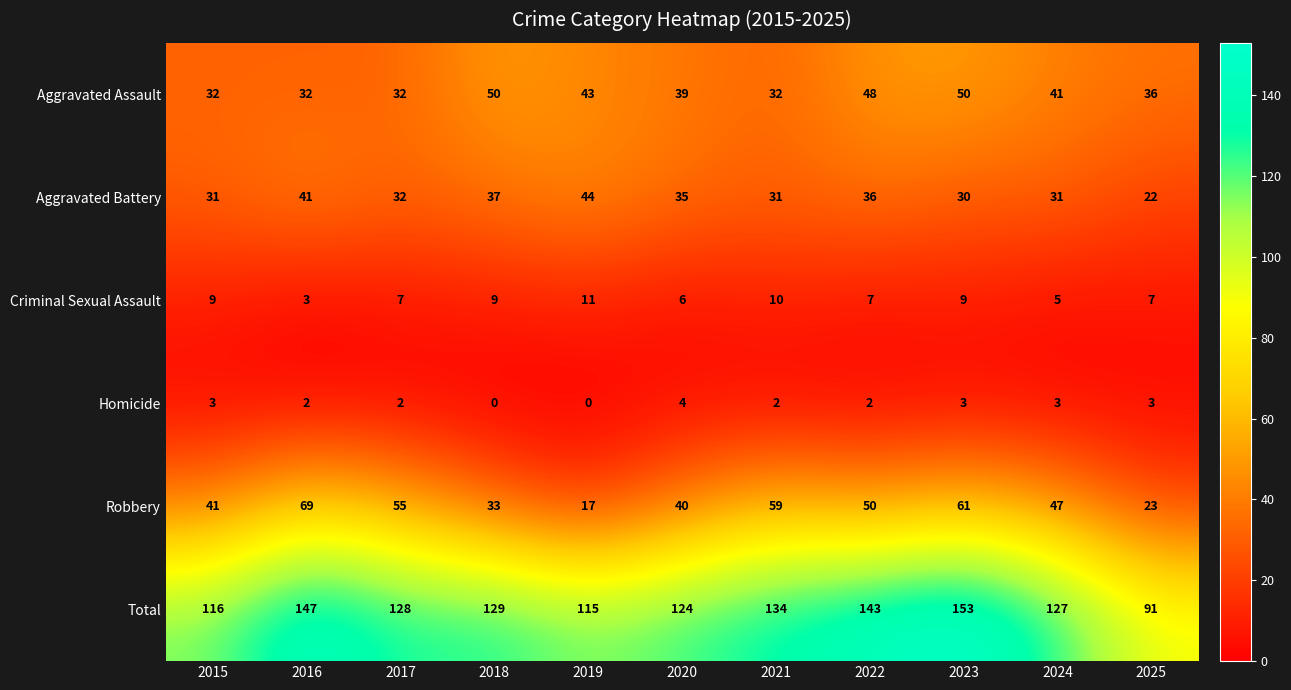

Which series has the largest total across all categories?

Total